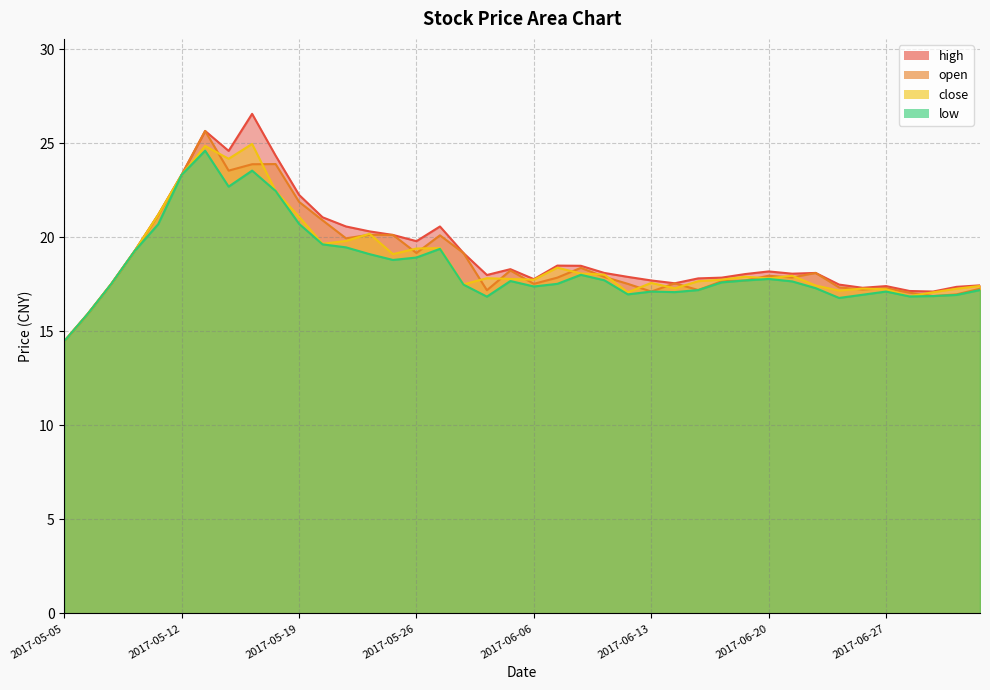

True or false: low and close intersect in this chart.

False